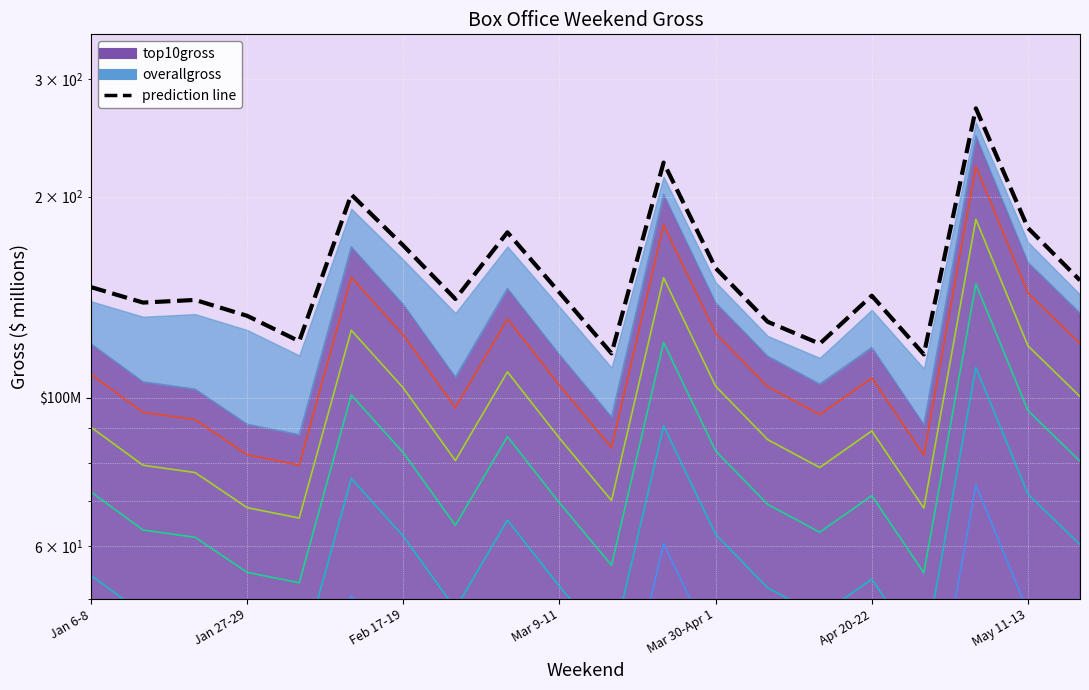

True or false: the data shows 78.3 at Jan 27-29.

False